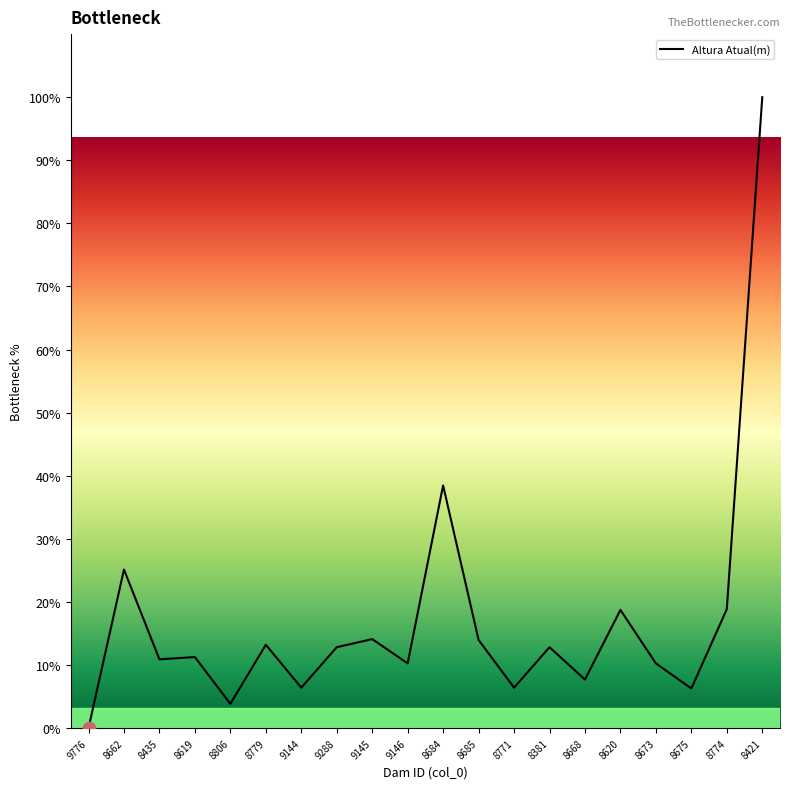

What is the ratio of the value at 8774 to the value at 8673?

1.8